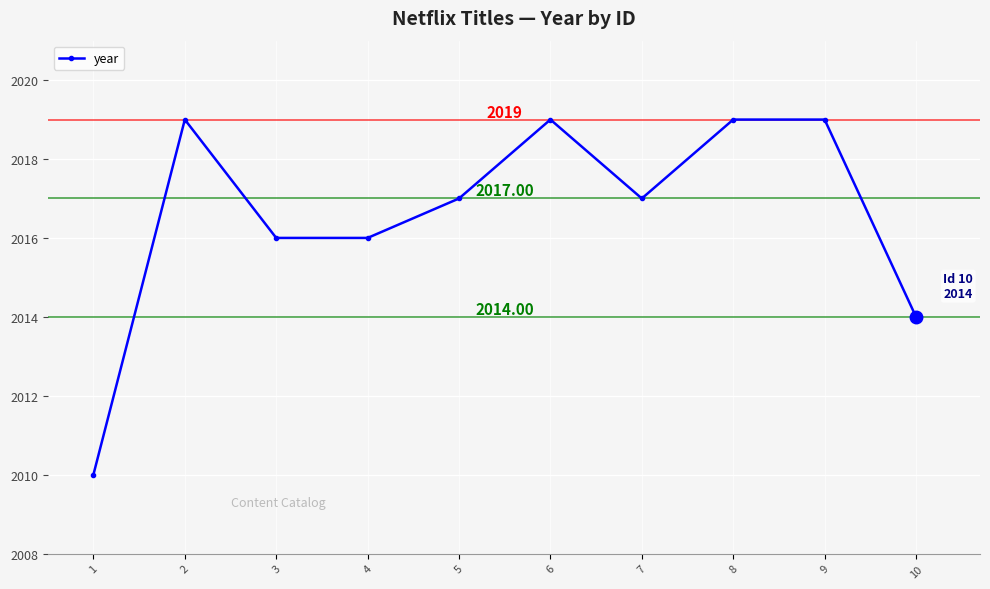

What is the value of the 5th point from the left?

2017